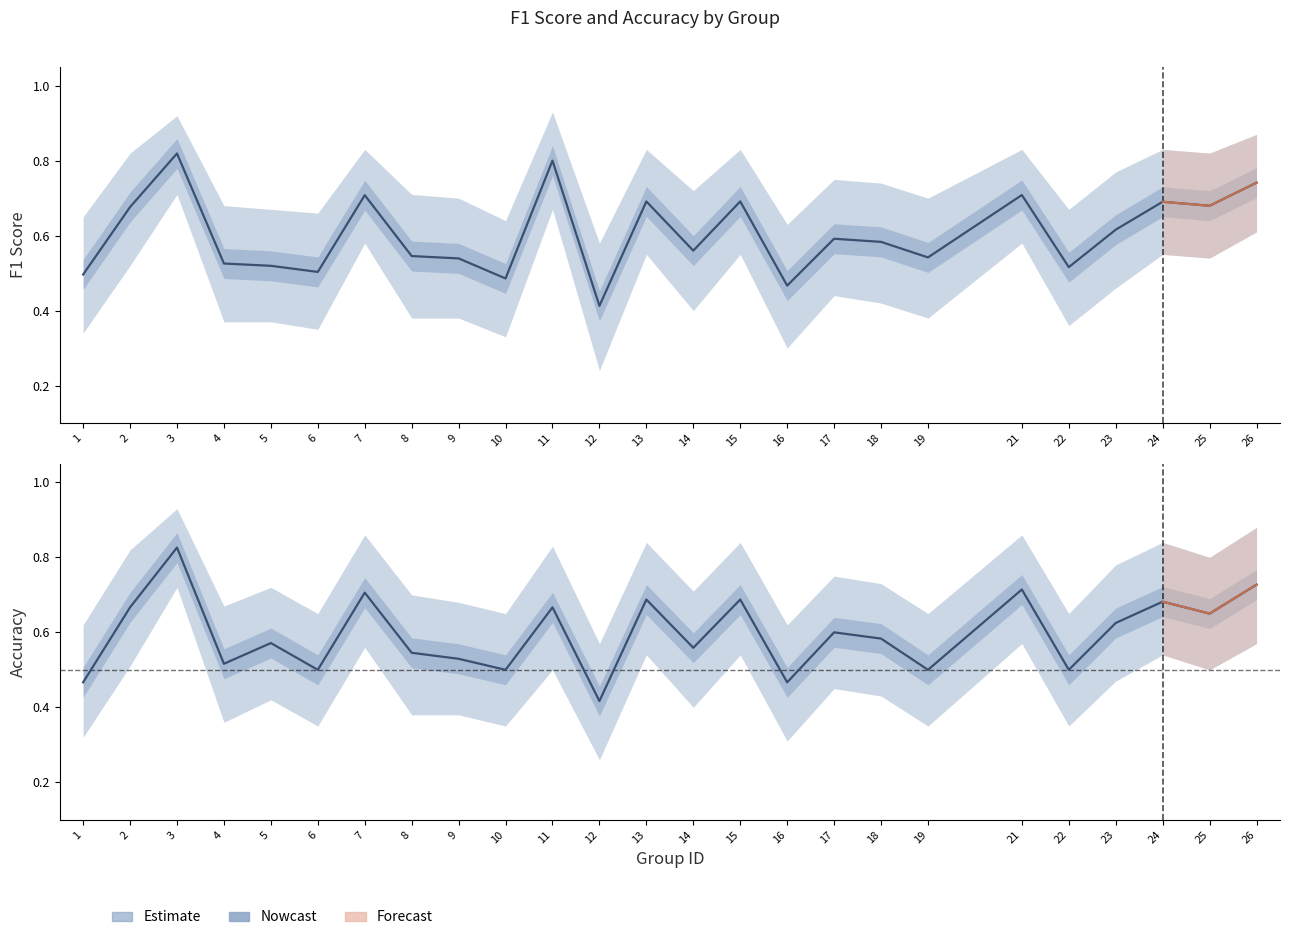

Rank the series by their average value, from highest to lowest.

f1, accuracy